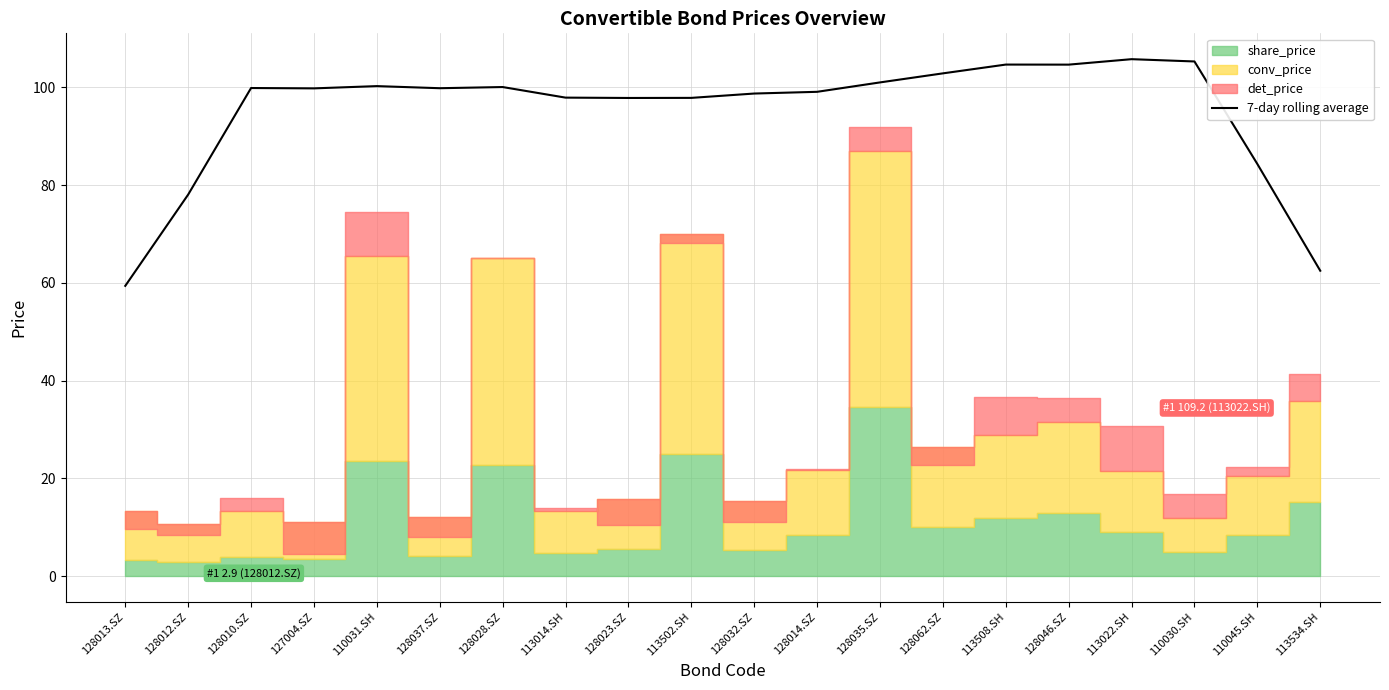

The 7-day rolling average series shows 98.7 at 128032.SZ. True or false?

True